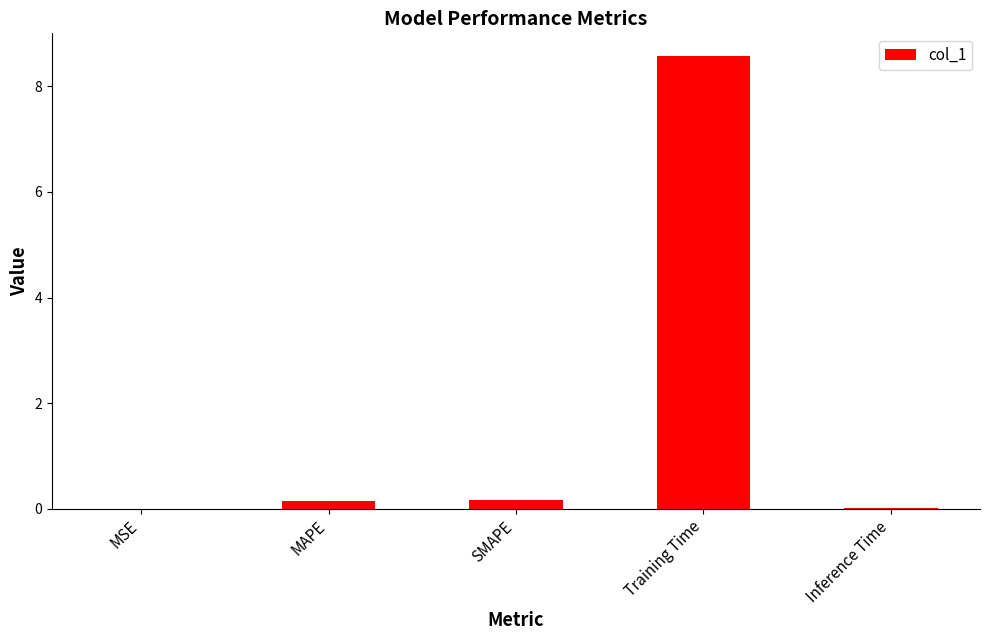

What is the greatest value displayed?

8.6